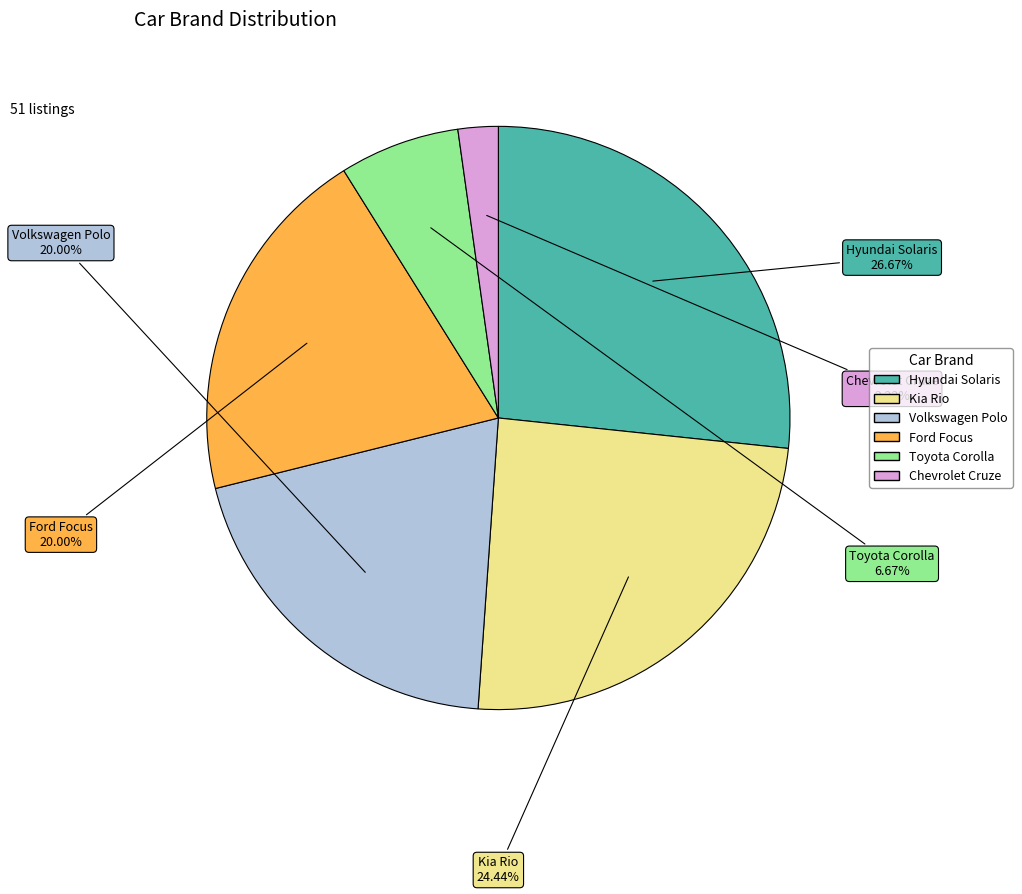

To the nearest percent, what portion does Chevrolet Cruze represent?

2%